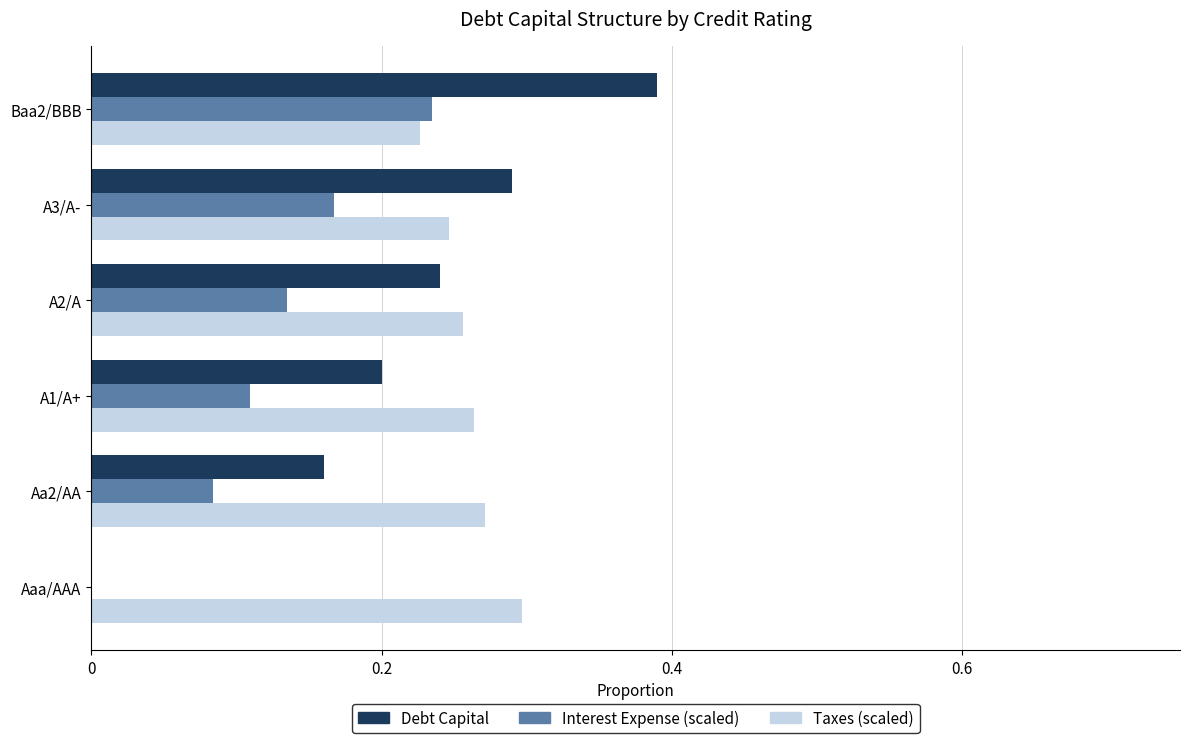

What is the sum of all Interest Expense (scaled) values?

0.7